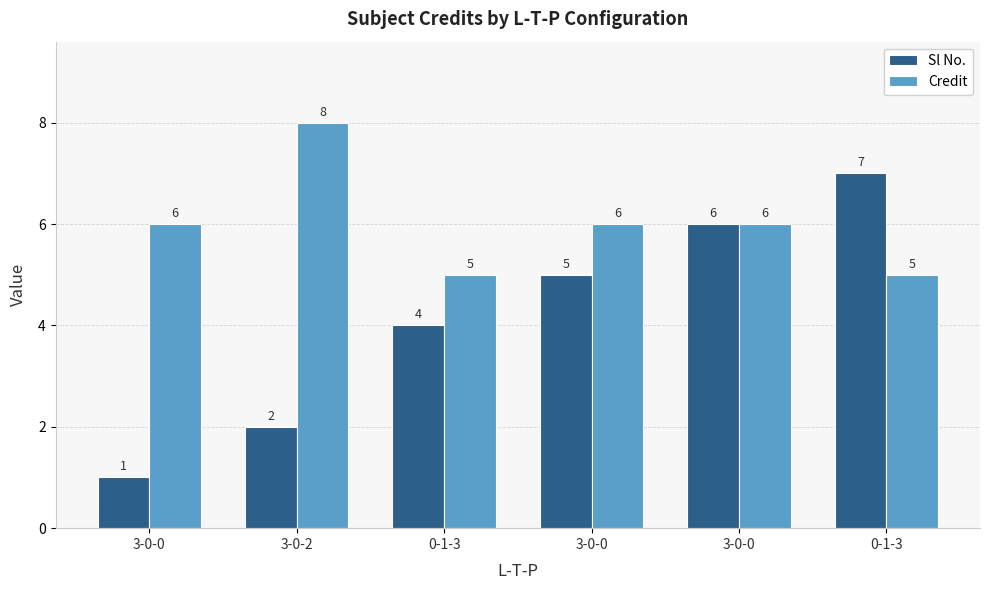

At which category is the sum across all series the highest?

3-0-0